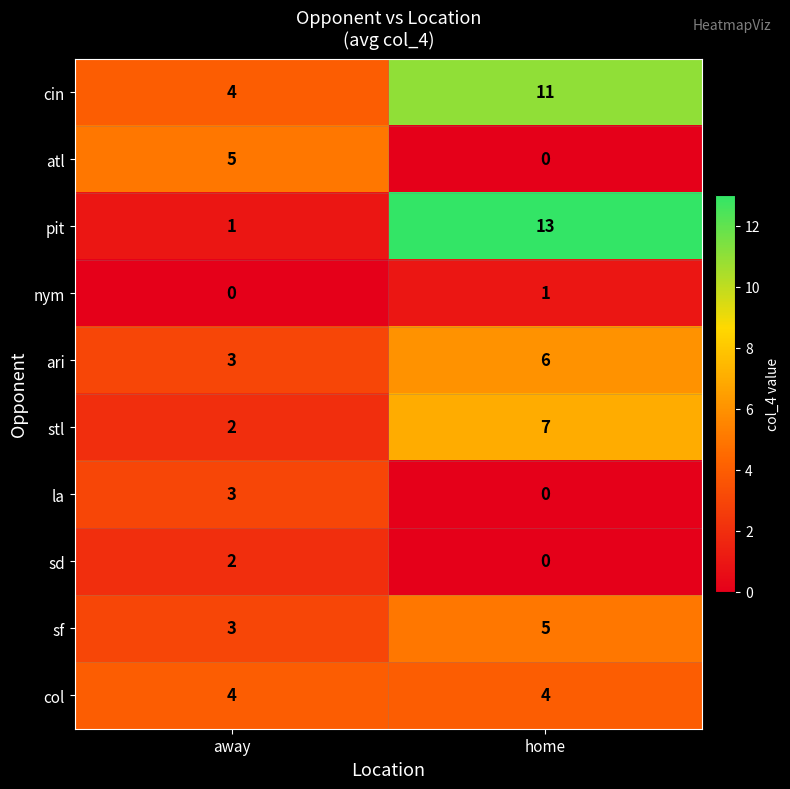

What value does the sf series have at away?

3